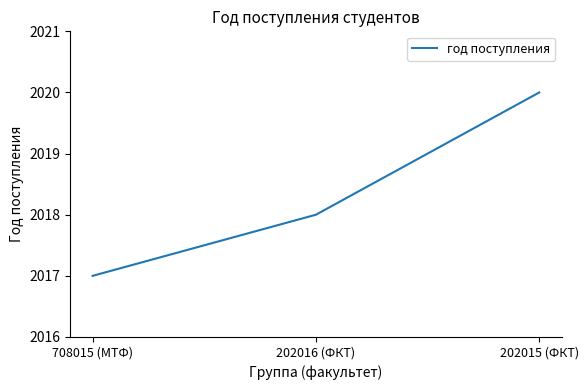

True or false: the data shows 2020 at 202015 (ФКТ).

True